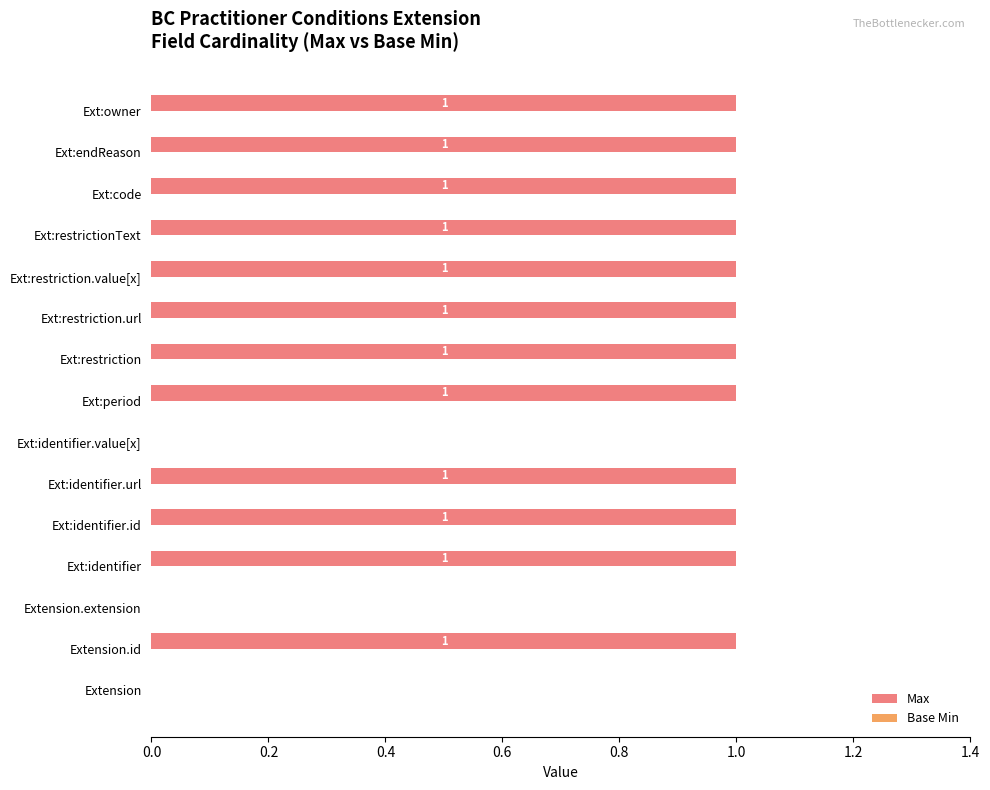

What is the sum of all values?

12